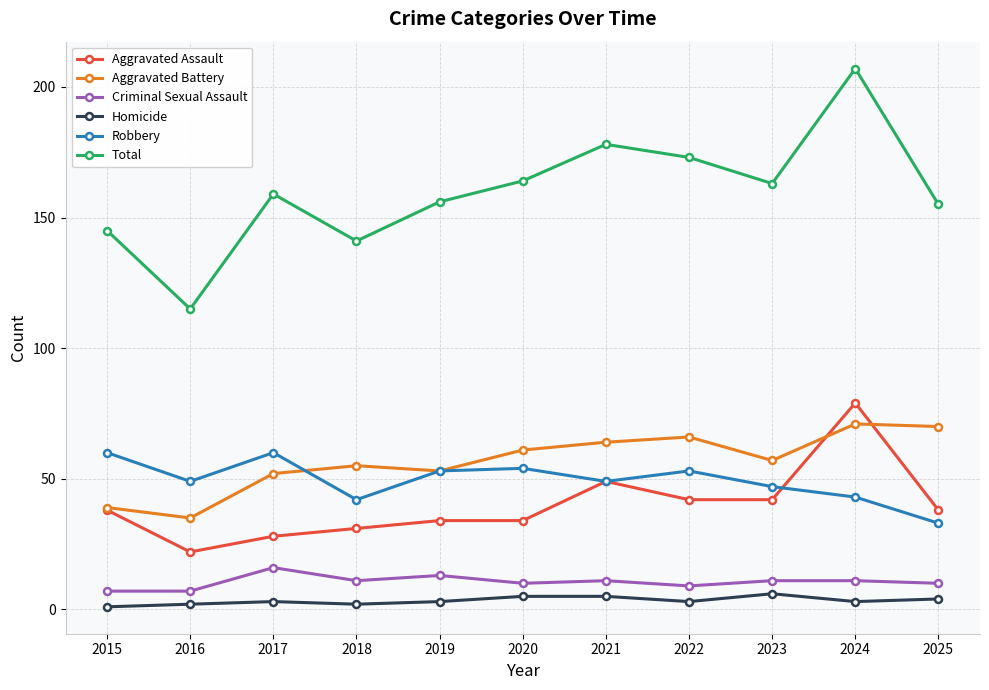

True or false: Total and Aggravated Battery cross at least once.

False